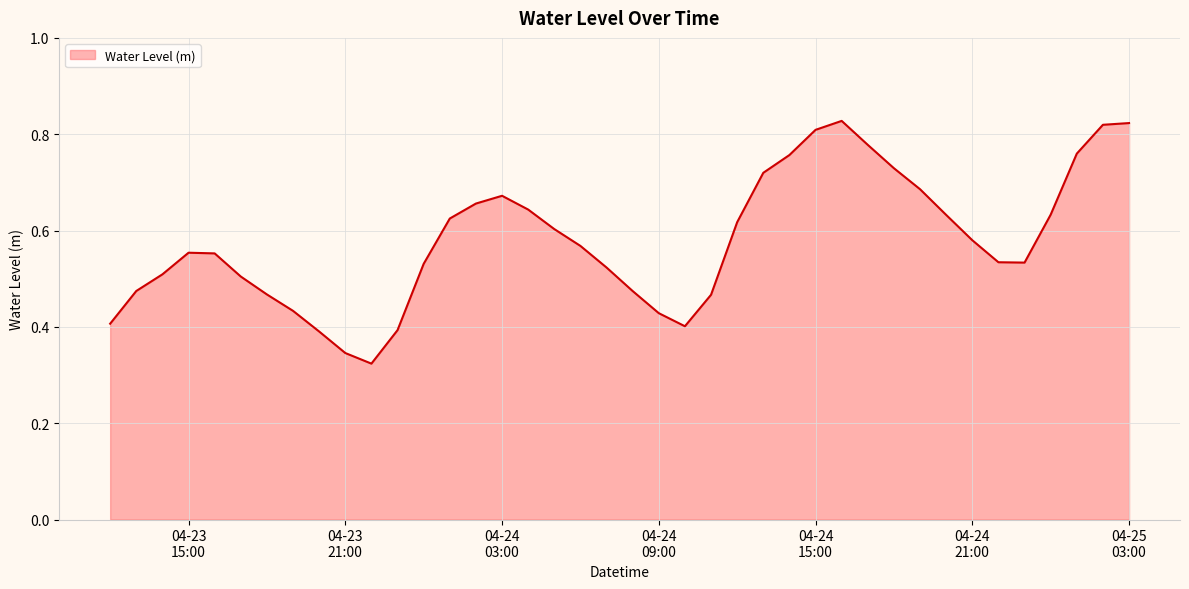

Rank the categories by value from lowest to highest.

2024-04-23 22:00:00, 2024-04-23 21:00:00, 2024-04-23 20:00:00, 2024-04-23 23:00:00, 2024-04-24 10:00:00, 2024-04-23 12:00:00, 2024-04-24 09:00:00, 2024-04-23 19:00:00, 2024-04-24 11:00:00, 2024-04-23 18:00:00, 2024-04-24 08:00:00, 2024-04-23 13:00:00, 2024-04-23 17:00:00, 2024-04-23 14:00:00, 2024-04-24 07:00:00, 2024-04-24 00:00:00, 2024-04-24 23:00:00, 2024-04-24 22:00:00, 2024-04-23 16:00:00, 2024-04-23 15:00:00, 2024-04-24 06:00:00, 2024-04-24 21:00:00, 2024-04-24 05:00:00, 2024-04-24 12:00:00, 2024-04-24 01:00:00, 2024-04-24 20:00:00, 2024-04-25 00:00:00, 2024-04-24 04:00:00, 2024-04-24 02:00:00, 2024-04-24 03:00:00, 2024-04-24 19:00:00, 2024-04-24 13:00:00, 2024-04-24 18:00:00, 2024-04-24 14:00:00, 2024-04-25 01:00:00, 2024-04-24 17:00:00, 2024-04-24 15:00:00, 2024-04-25 02:00:00, 2024-04-25 03:00:00, 2024-04-24 16:00:00